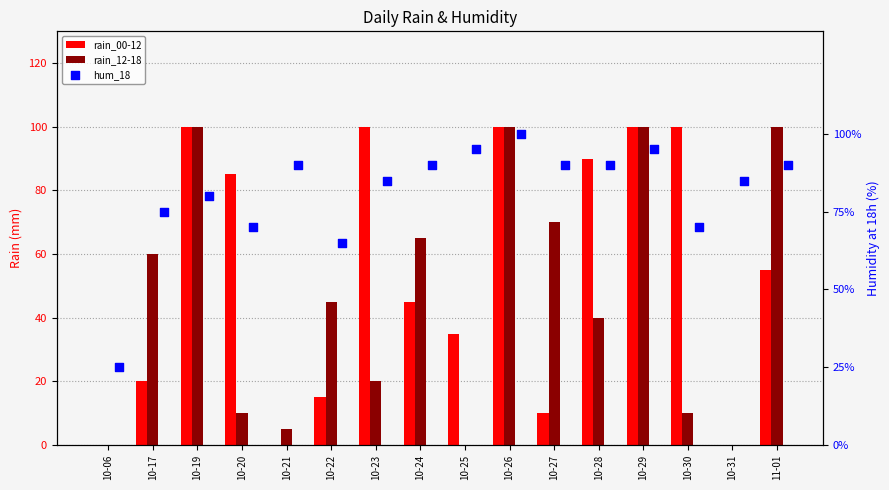

Which series has the widest spread of Y values?

rain_00-12